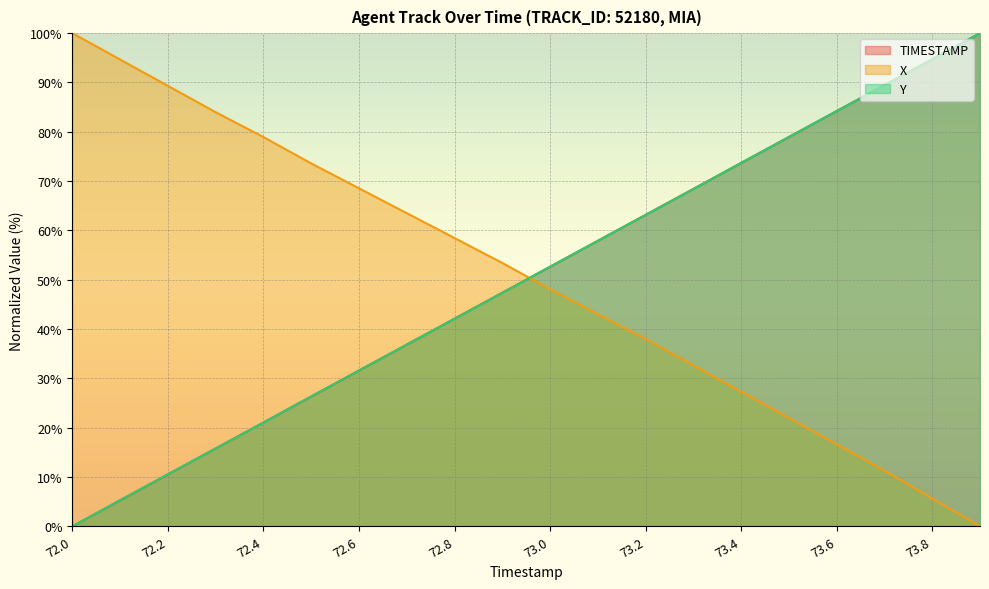

How many lines are shown in the chart?

3